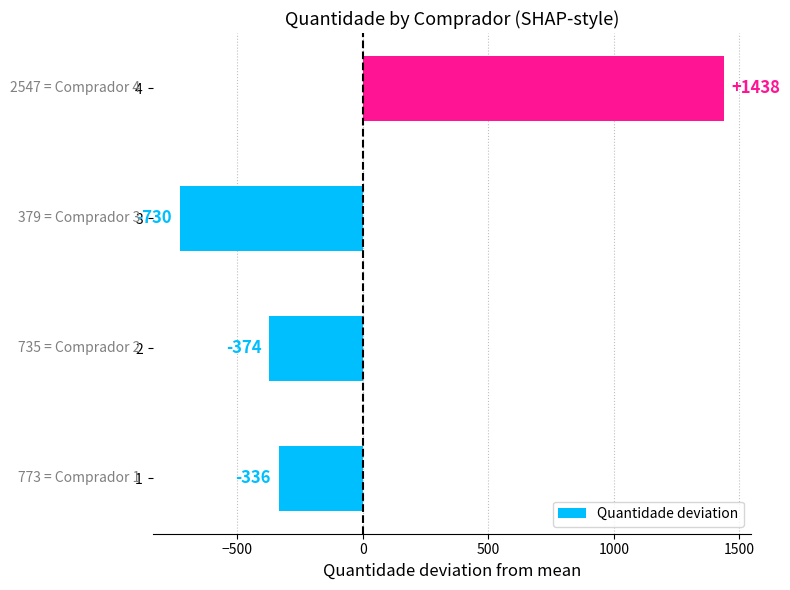

Read the value at 4.

1438.5